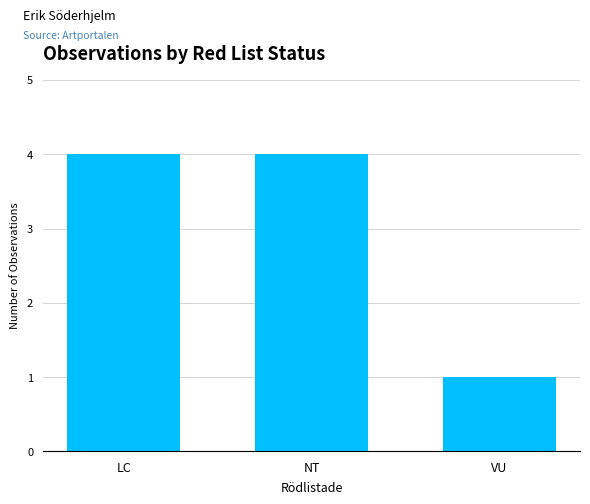

What is the difference between the maximum and minimum values?

3